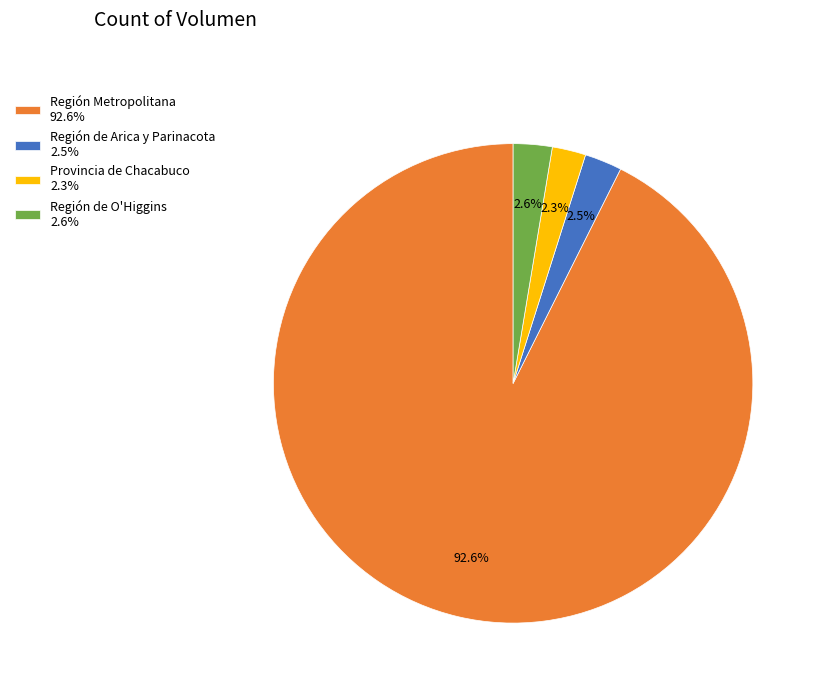

To the nearest percent, what is the average slice percentage?

25%